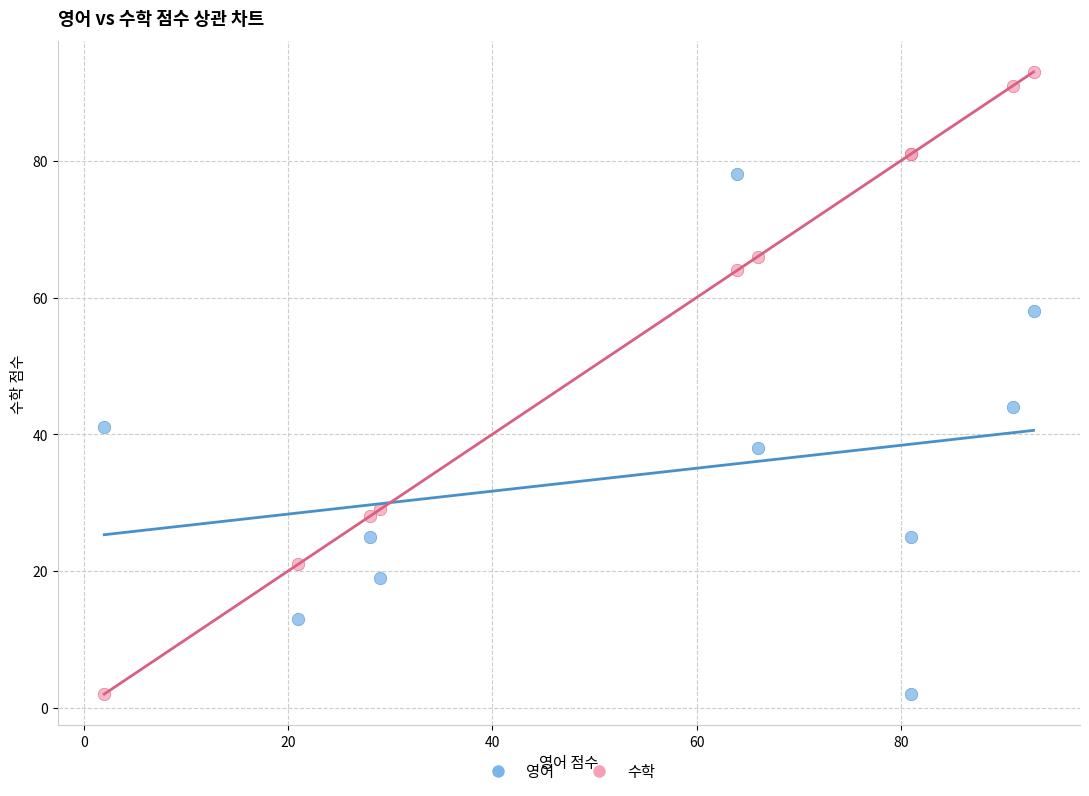

Which series reaches the maximum Y coordinate?

수학